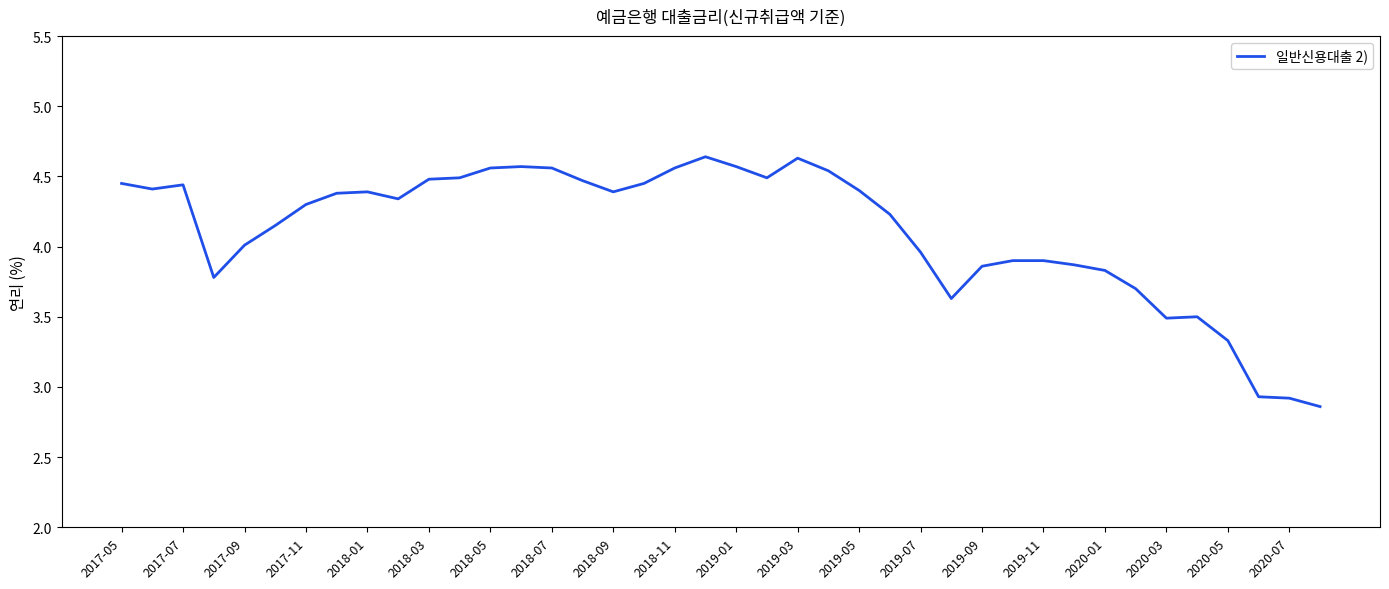

What is the difference between the maximum and minimum values?

1.8